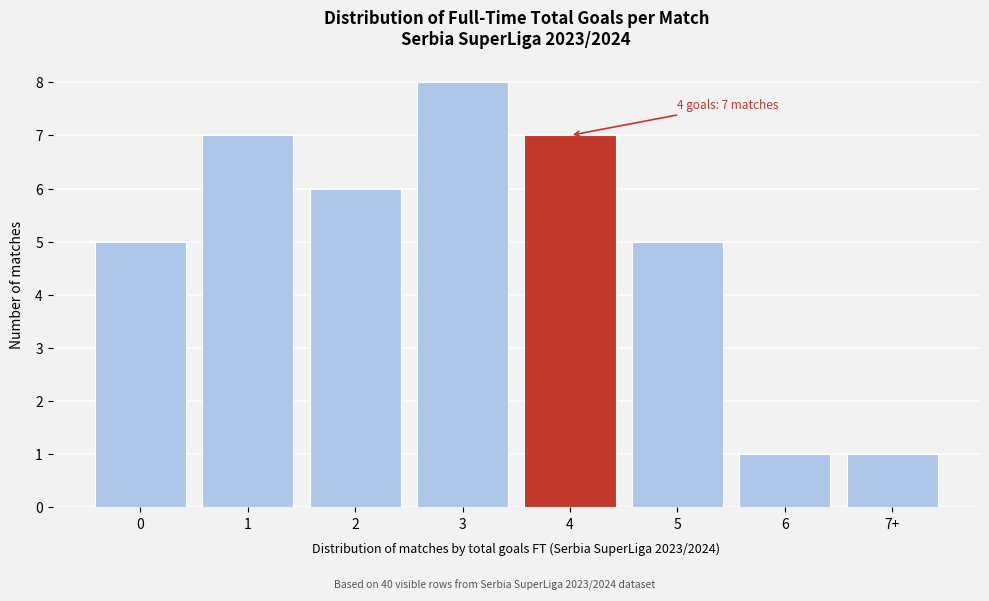

Reading left to right, what are all the values shown in this chart?

0=5	1=7	2=6	3=8	4=7	5=5	6=1	7+=1